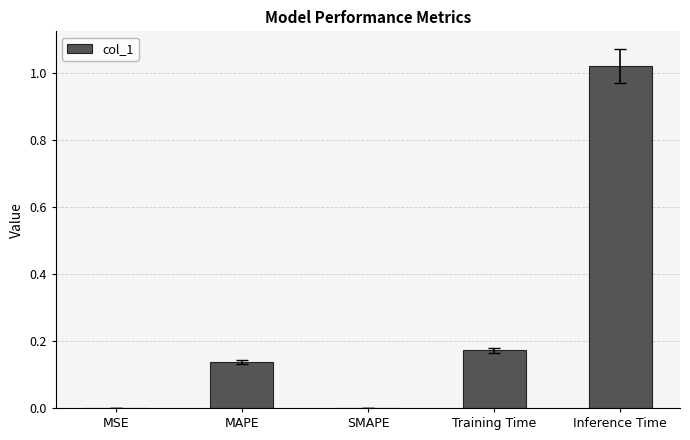

The chart shows a value of 0.5 at SMAPE. True or false?

False